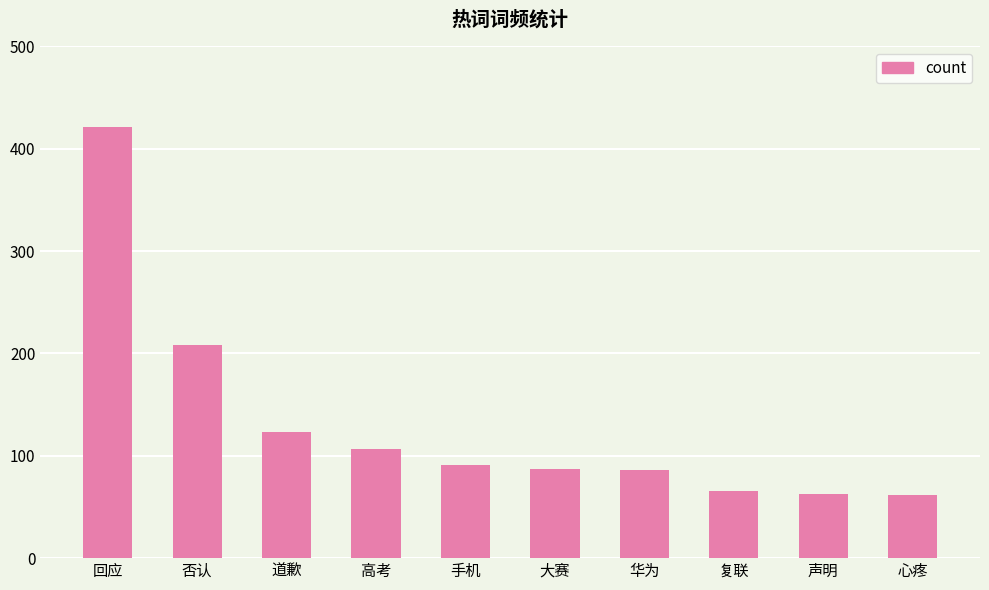

How many data points does each series have?

10